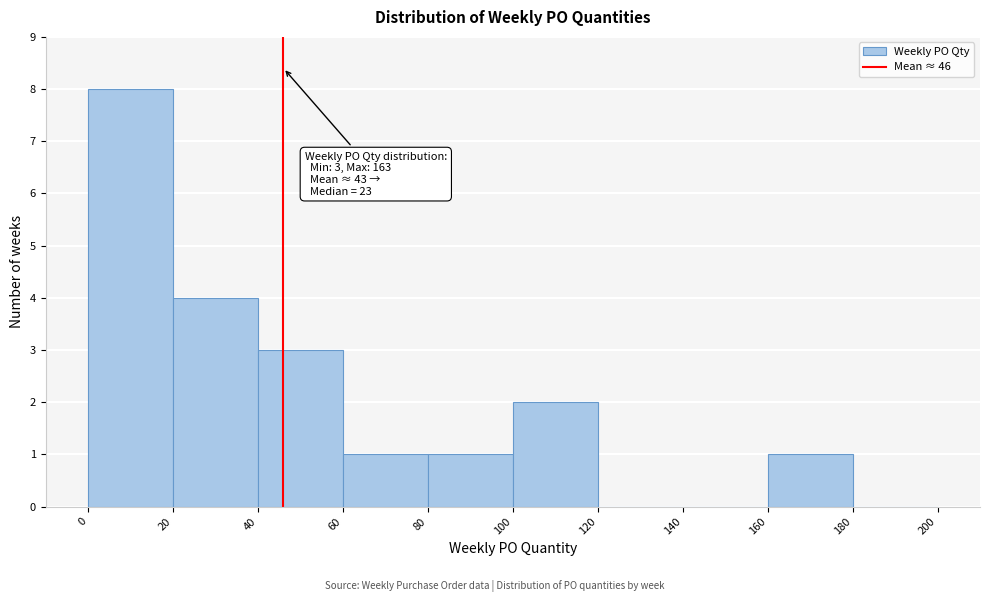

Which range on the x-axis has the tallest bar?

0 to 20